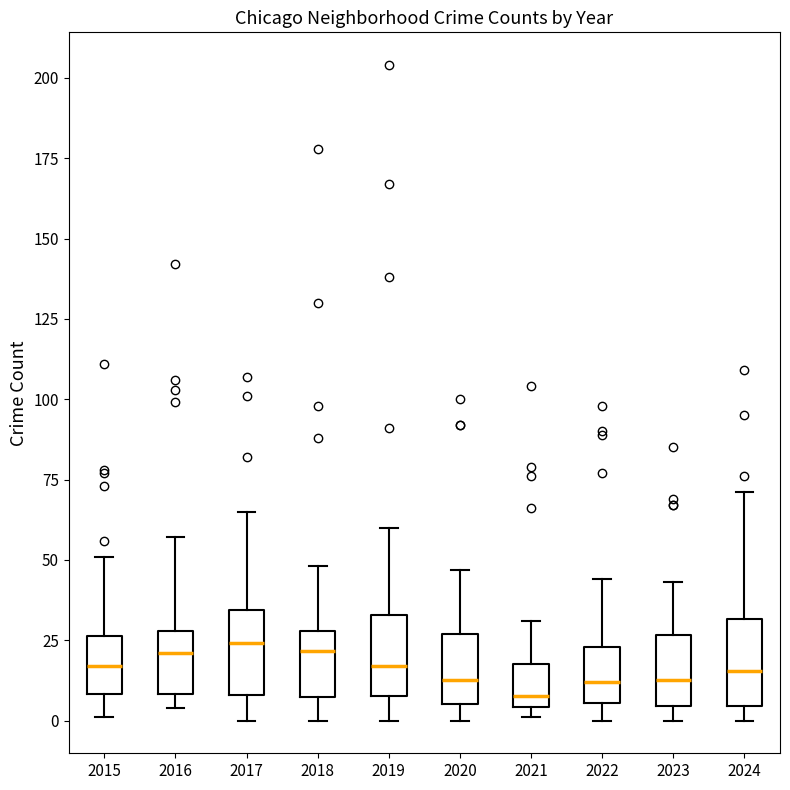

Where is the upper edge of the box at x = 2022 on the y-axis? The values are not printed on the chart, so give them approximately, as read against the axis.

25